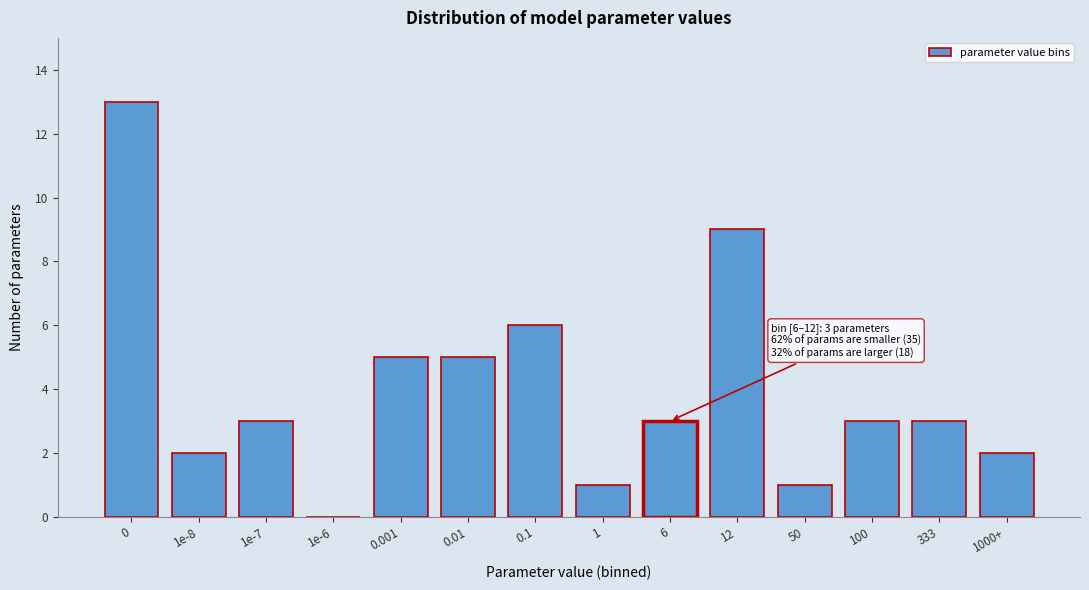

Reading left to right, what are all the values shown in this chart?

0=13	1e-8=2	1e-7=3	1e-6=0	0.001=5	0.01=5	0.1=6	1=1	6=3	12=9	50=1	100=3	333=3	1000+=2